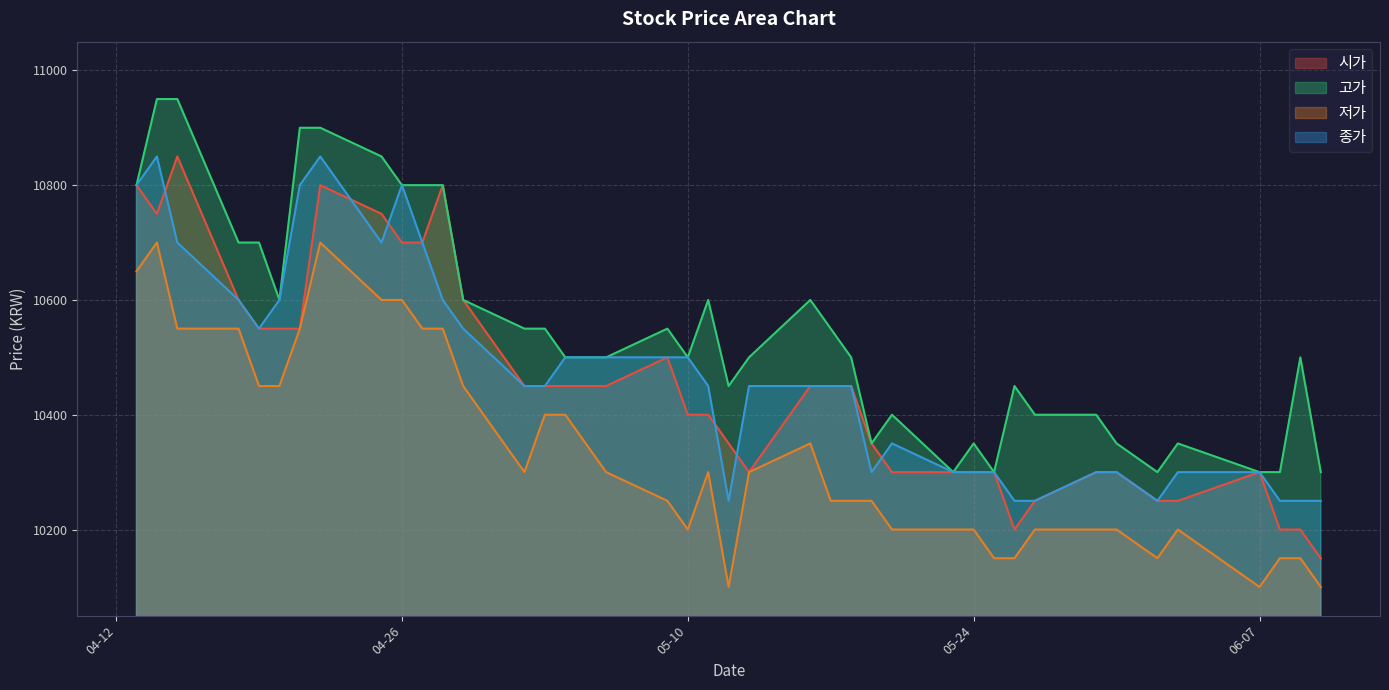

True or false: 종가 and 저가 intersect in this chart.

False